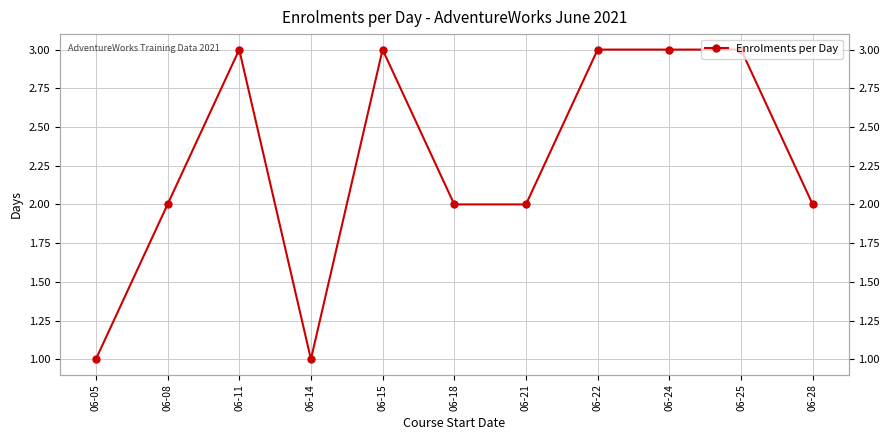

List the labels in order of value, smallest first.

06-05, 06-14, 06-08, 06-18, 06-21, 06-28, 06-11, 06-15, 06-22, 06-24, 06-25